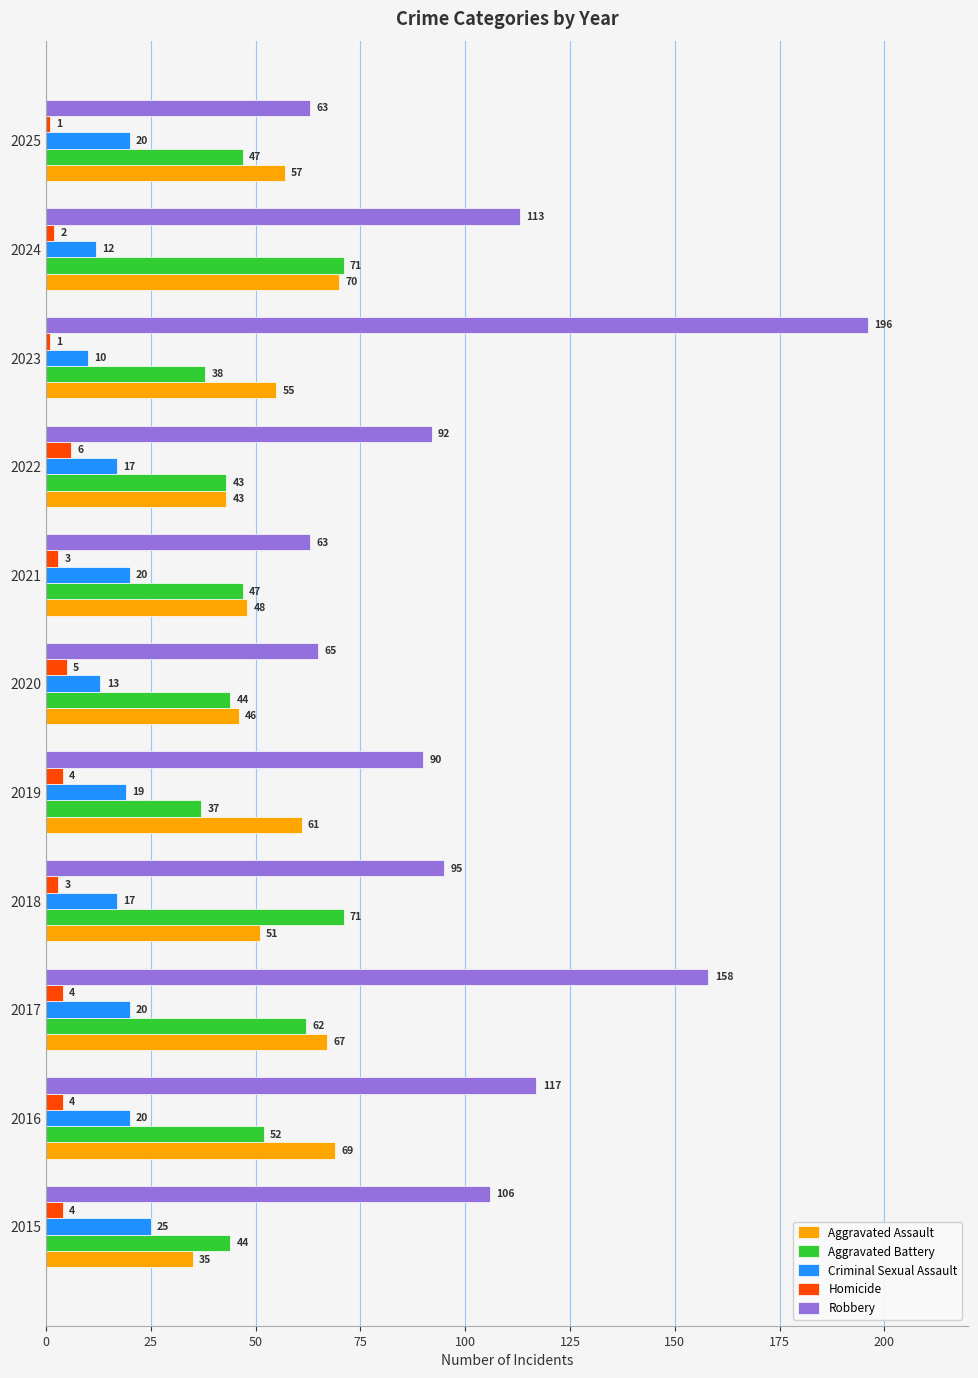

List the series in order of their peak value, highest first.

Robbery, Aggravated Battery, Aggravated Assault, Criminal Sexual Assault, Homicide